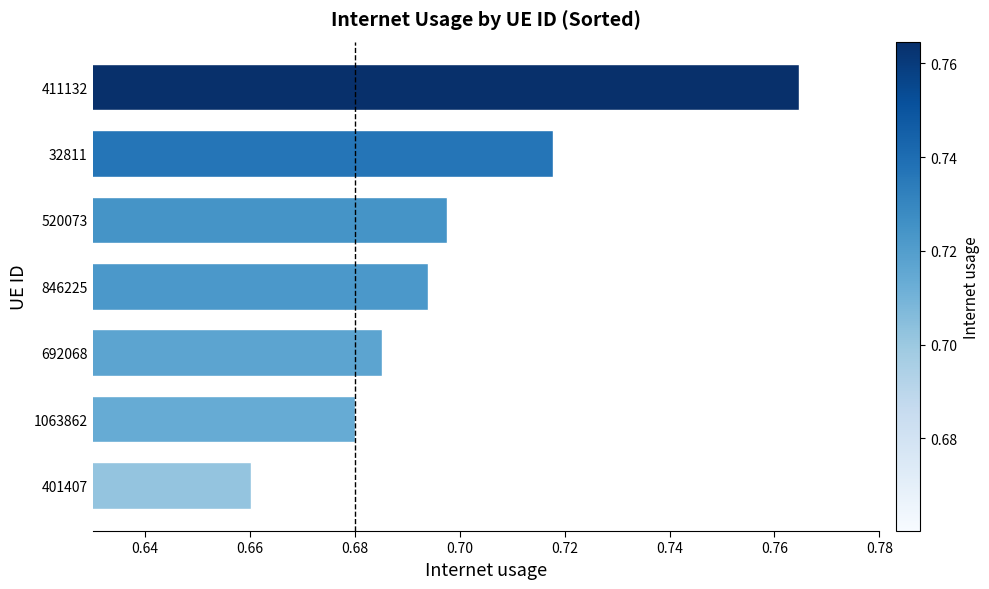

At which label is the value closest to 0?

401407